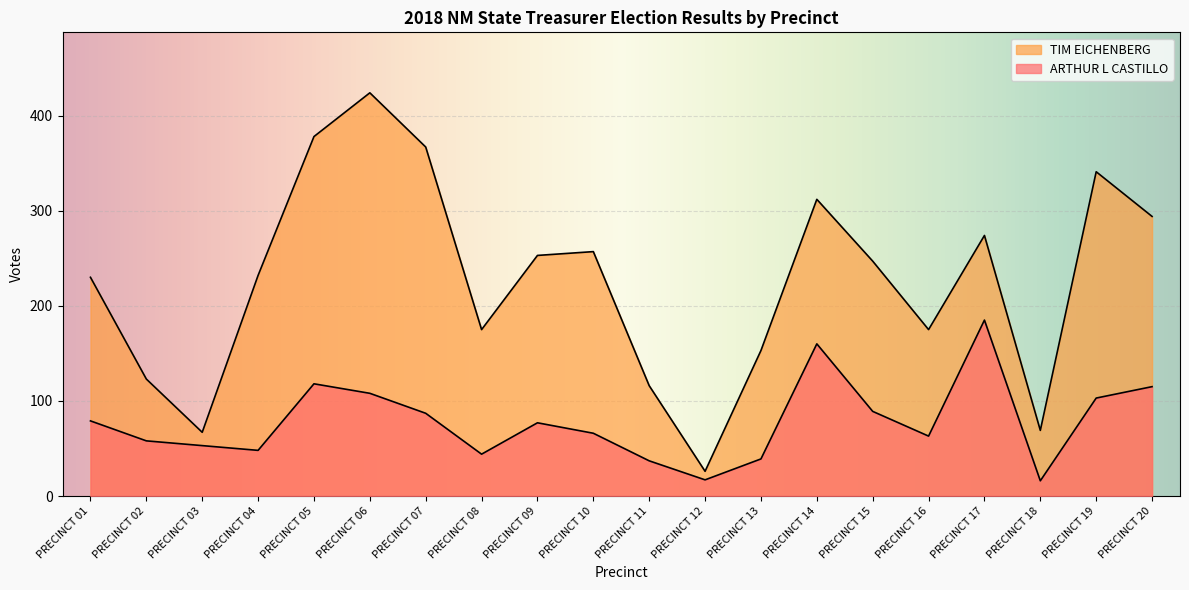

Reading right to left, extract all data points from this chart.

ARTHUR L CASTILLO: 115	103	16	185	63	89	160	39	17	37	66	77	44	87	108	118	48	53	58	79
TIM EICHENBERG: 294	341	69	274	175	247	312	153	26	116	257	253	175	367	424	378	232	67	123	230